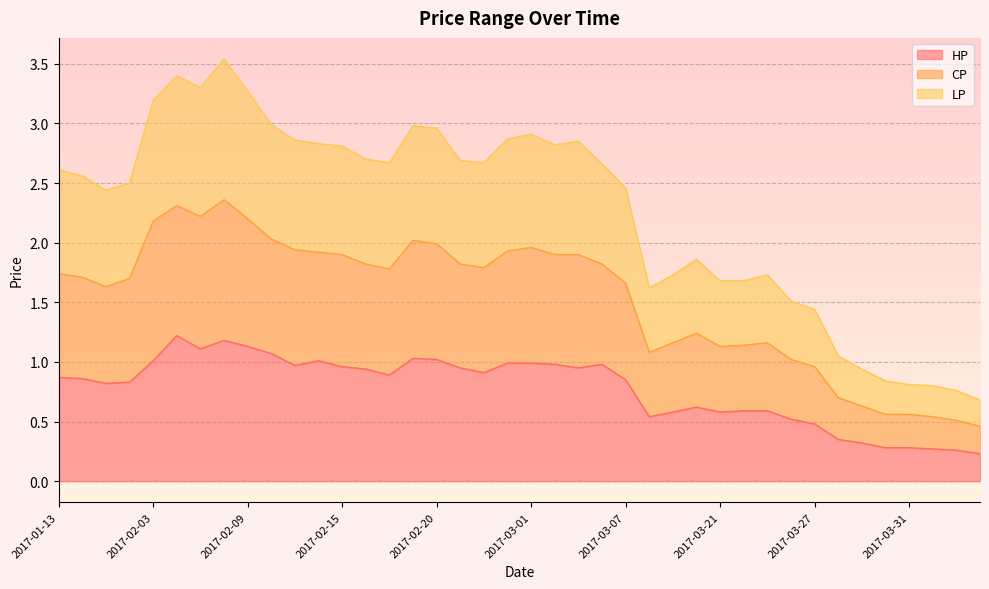

Does the chart display data point markers on the line(s)?

No